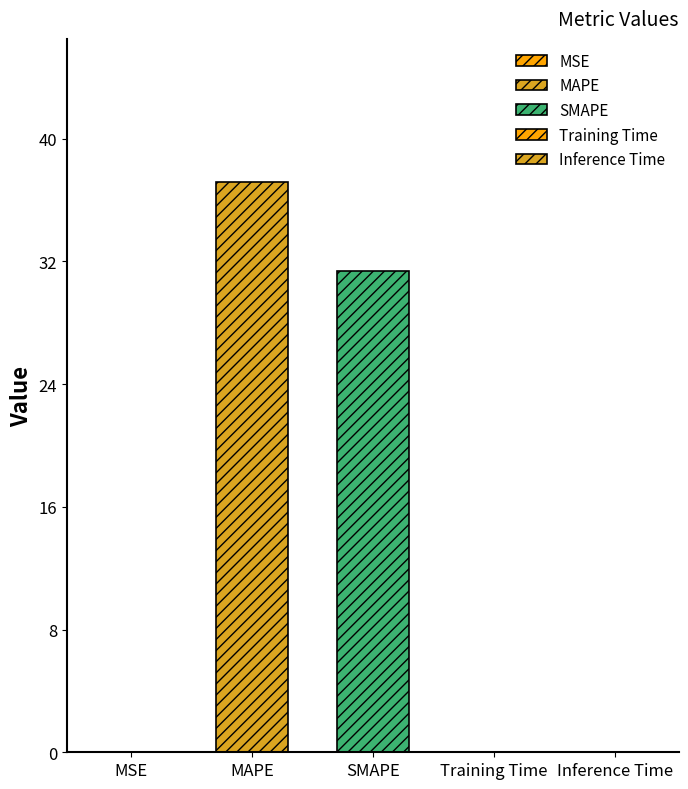

Reading left to right, transcribe all the data shown in this chart.

0.0	37.2	31.4	0.0	0.0